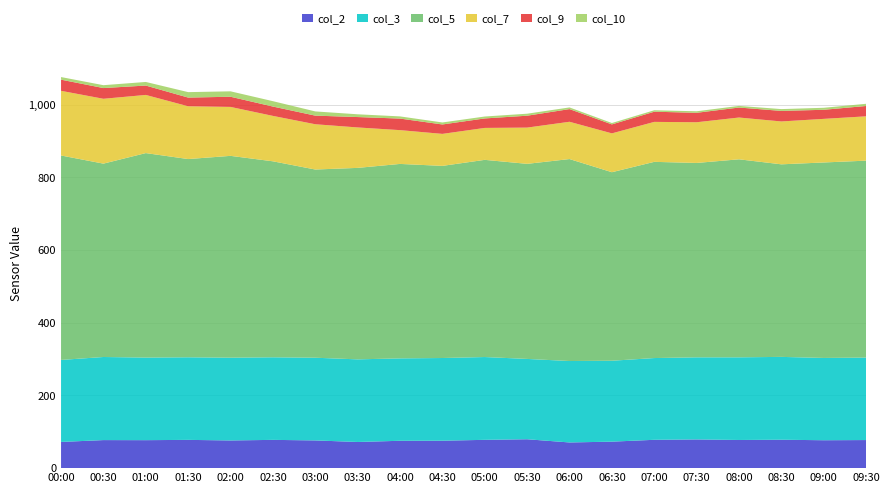

Reading left to right, list all the values displayed in this chart.

col_2: 72.1	77.2	77.0	77.8	76.2	77.8	76.3	72.0	75.3	75.5	77.9	79.5	70.7	72.9	78.0	79.0	77.5	78.2	76.8	77.3
col_3: 225.7	228.7	227.3	227.3	227.8	227.3	227.6	227.4	226.8	227.6	227.9	221.1	224.1	222.7	225.0	226.0	227.5	228.0	226.5	227.0
col_5: 562.7	532.2	562.8	545.6	555.5	539.4	518.0	527.0	535.2	528.8	542.7	536.9	555.9	518.9	540.0	535.0	545.0	530.0	538.0	542.0
col_7: 178.0	178.5	160.1	145.3	134.7	125.0	124.6	111.3	93.0	88.1	87.9	99.8	102.6	106.9	110.0	112.0	115.0	118.0	120.0	122.0
col_9: 30.7	29.5	25.8	23.9	28.0	25.7	23.7	28.6	31.8	25.9	26.1	32.7	34.9	24.7	28.0	26.0	27.5	29.0	25.0	28.5
col_10: 7.2	7.9	9.9	15.0	14.9	14.8	11.6	7.6	6.0	5.5	5.3	5.5	4.6	3.8	4.0	4.2	4.5	5.0	5.5	6.0